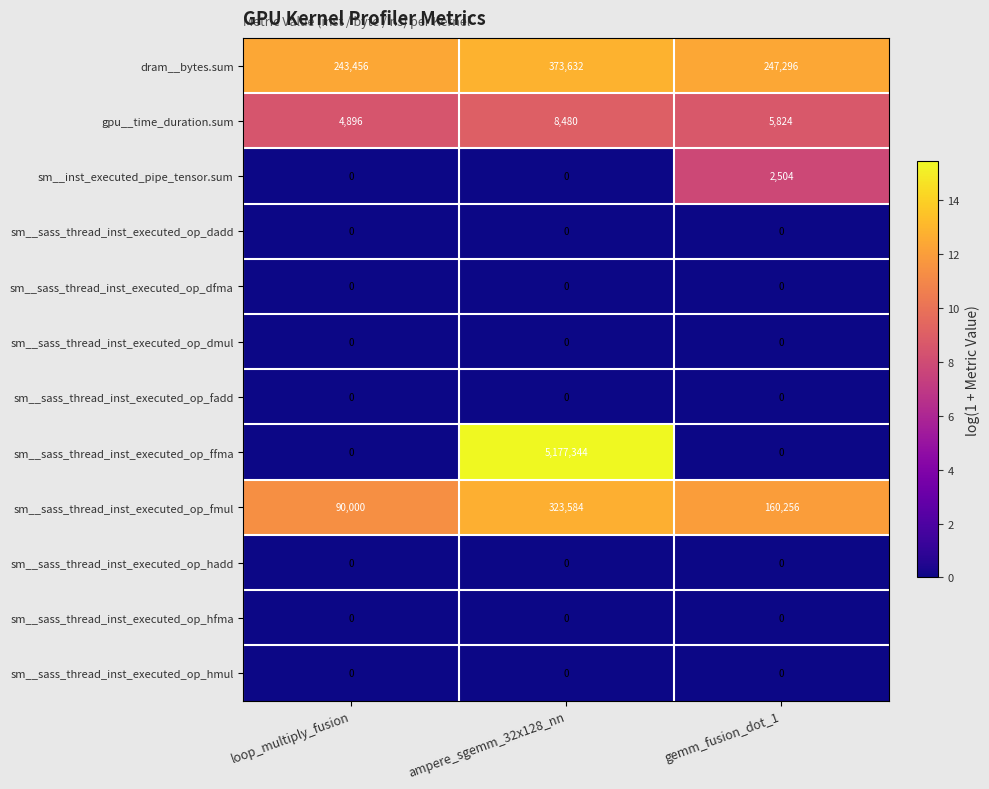

At which category is the sum across all series the highest?

ampere_sgemm_32x128_nn